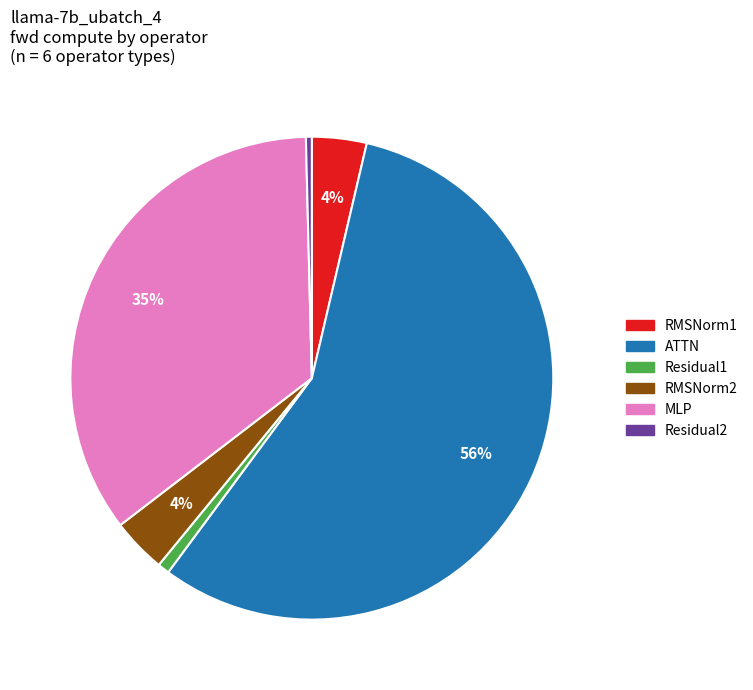

Which slice is the largest?

ATTN